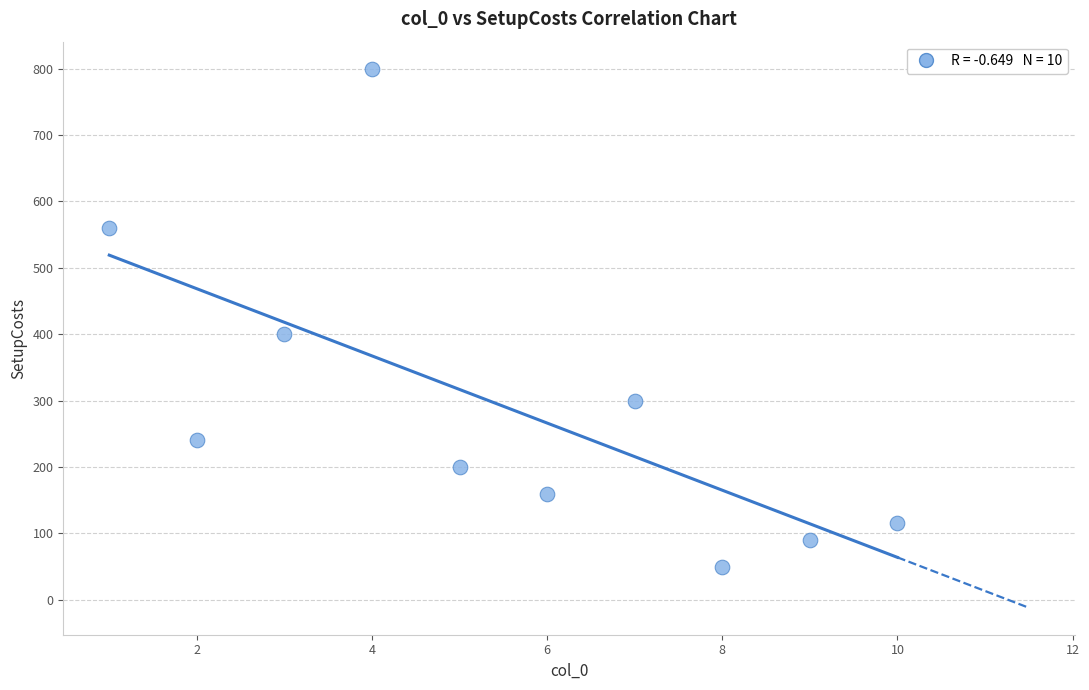

What Y value in the scatter plot is closest to 425?

400